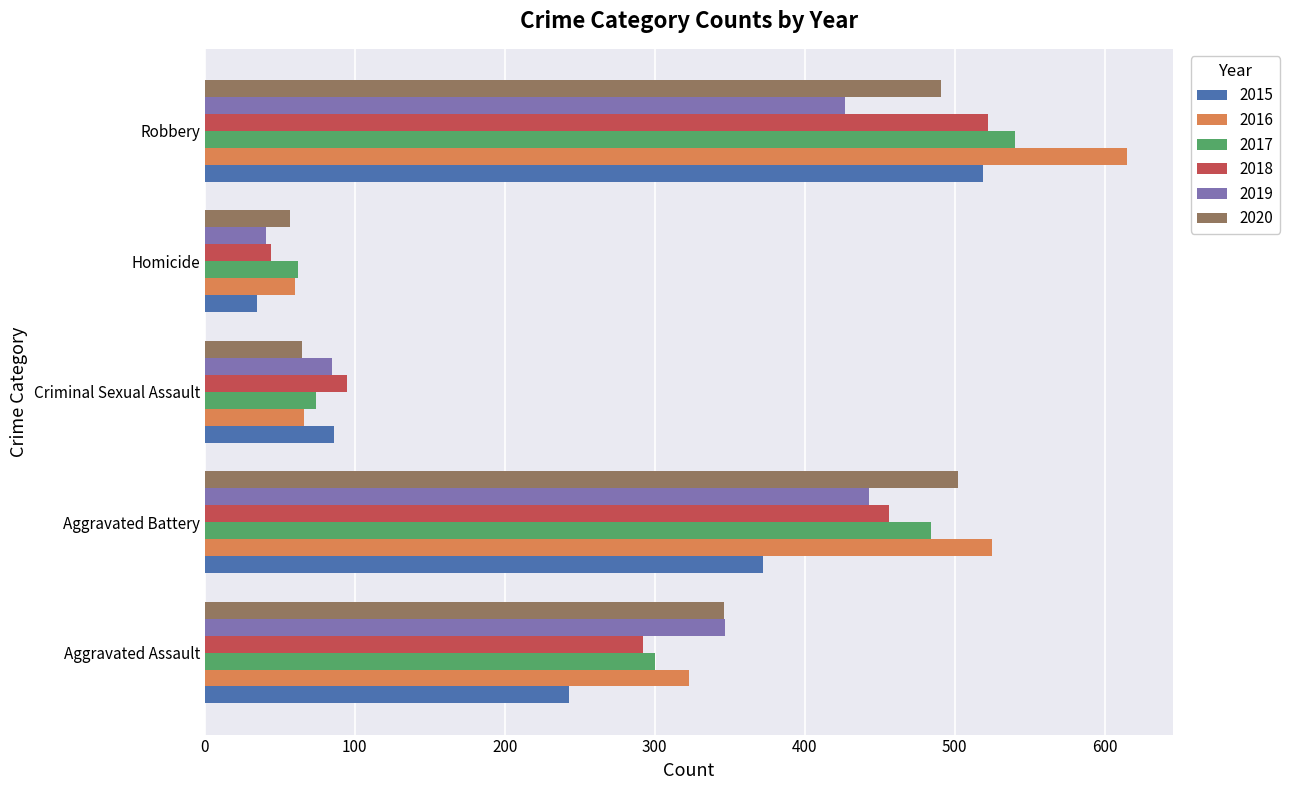

What is the total value across all series at Aggravated Battery?

2782